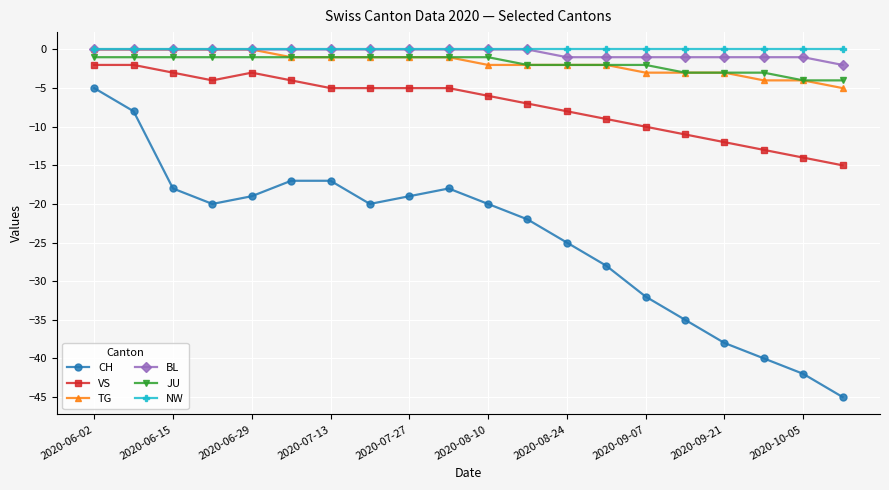

Which series has the largest range (max minus min)?

CH